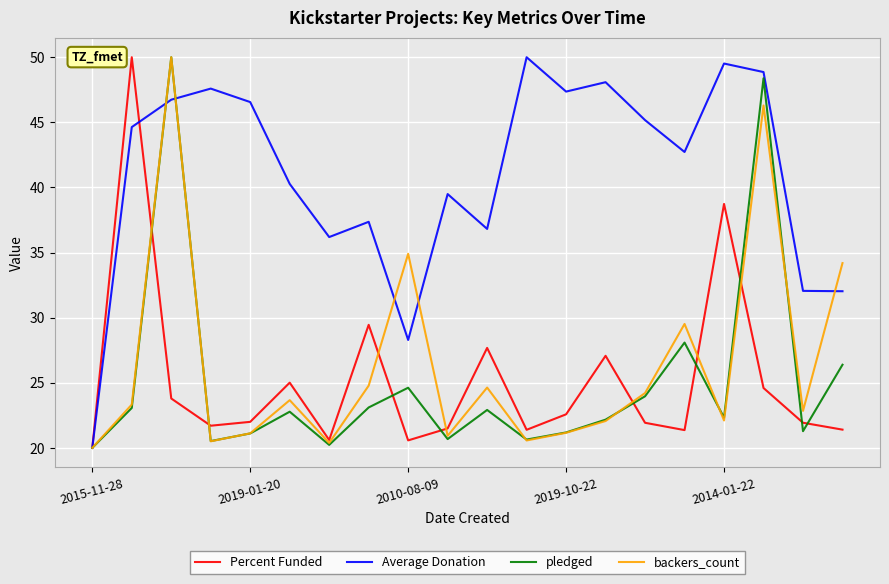

Which series has the largest total across all categories?

Average Donation